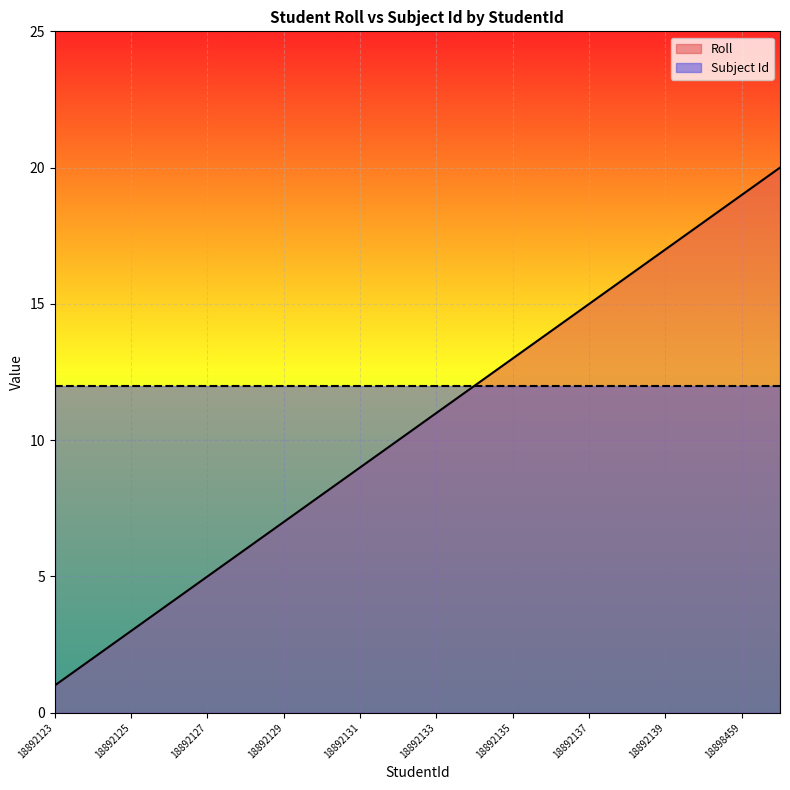

How many series are shown in this chart?

2